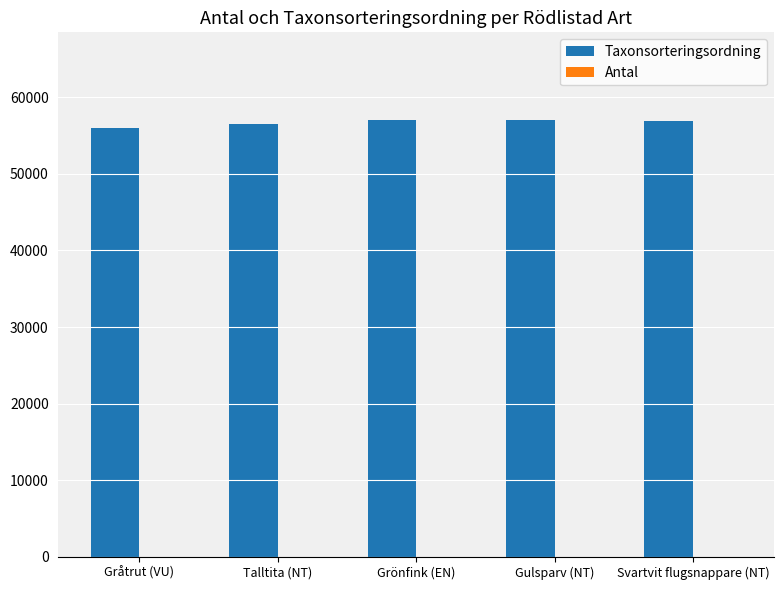

Are the bars grouped side by side (vs. stacked)?

Yes